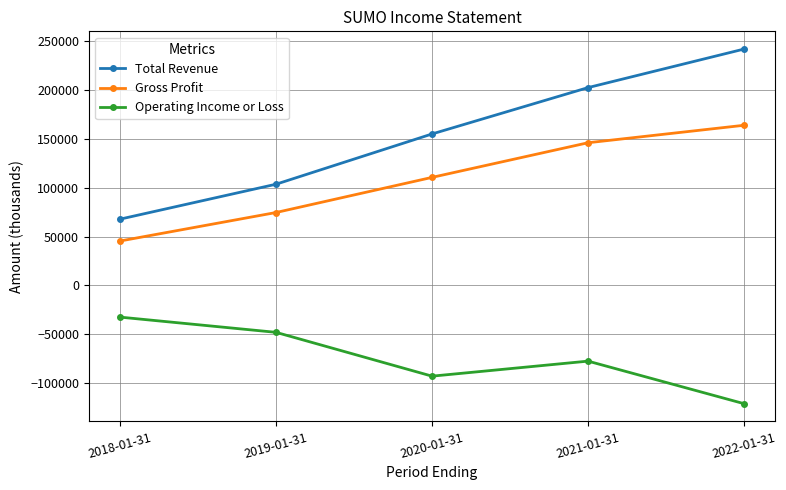

Which series has the widest spread of values?

Total Revenue